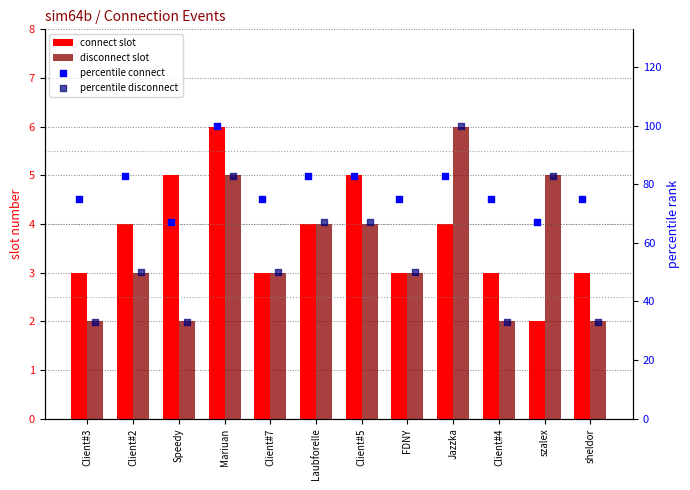

What is the total value across all series at Client#7?

131